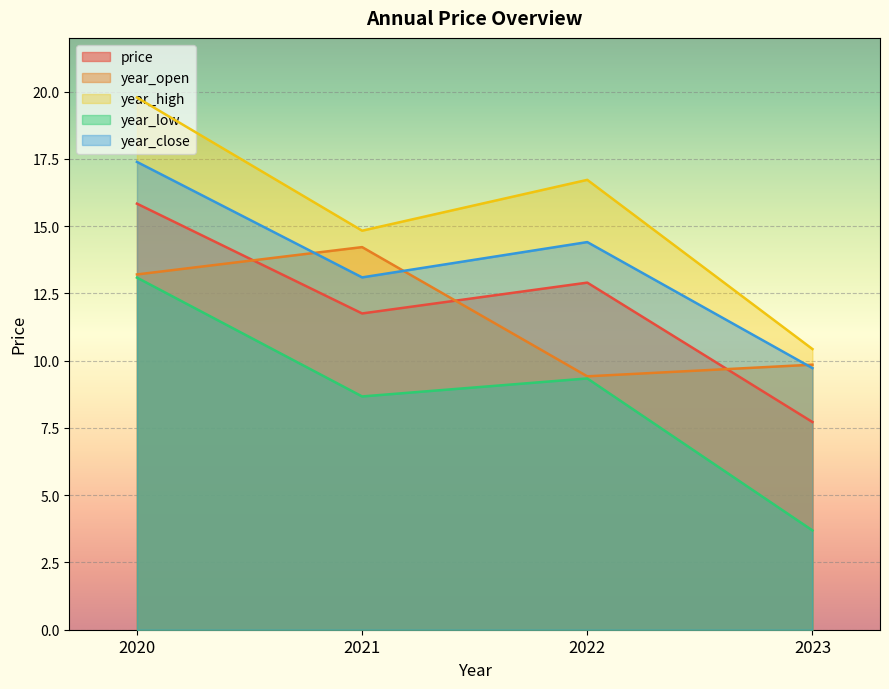

Rank the series by their maximum value, from highest to lowest.

year_high, year_close, price, year_open, year_low